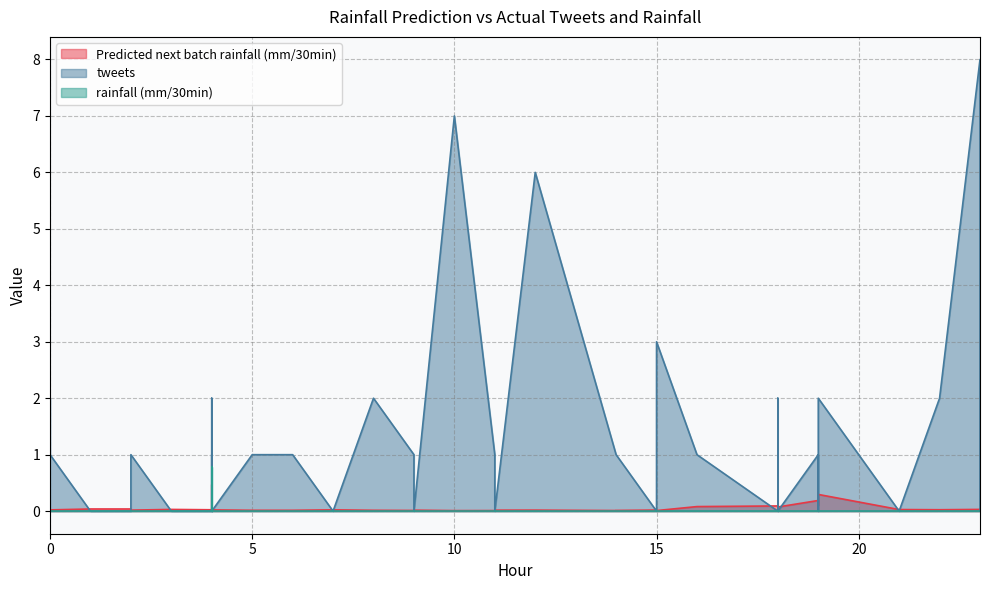

Where is the first local maximum for Predicted next batch rainfall (mm/30min)?

18